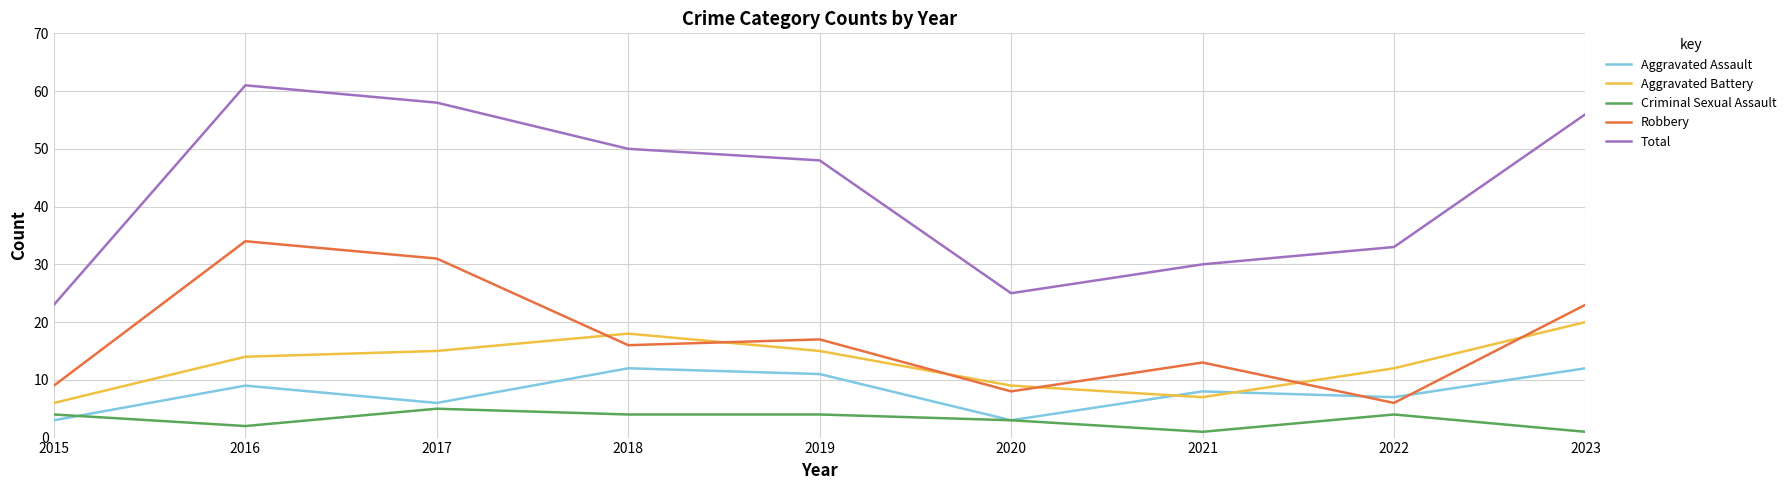

Read the Aggravated Battery value at 2019.

15